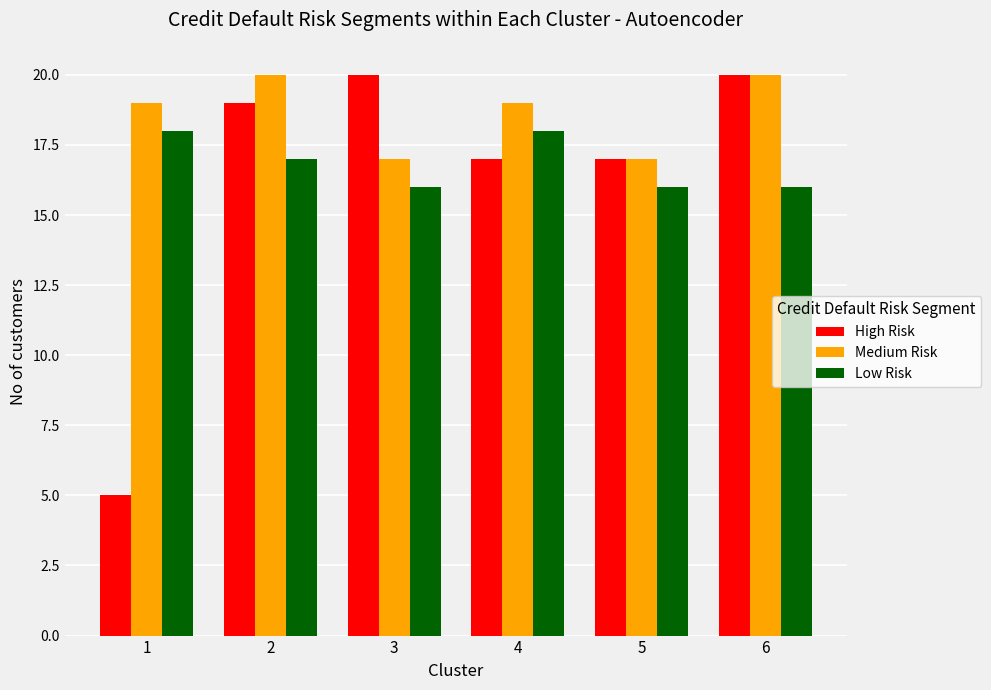

How many data points in Low Risk are less than 17?

3